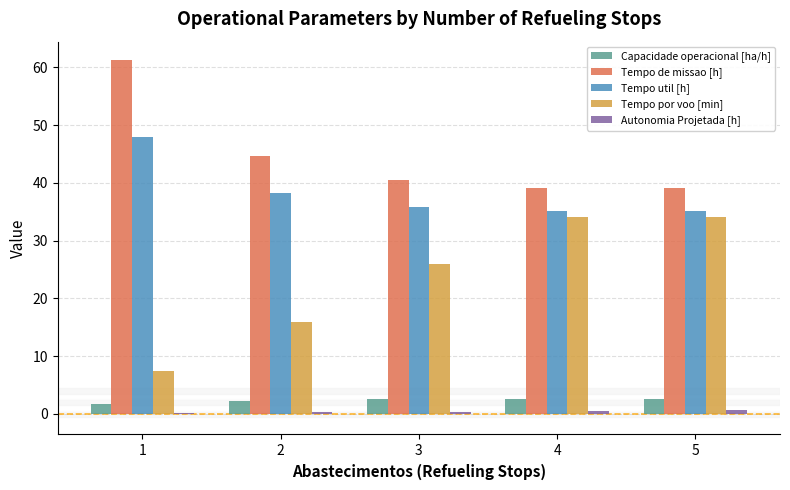

What is the maximum value shown in the chart?

61.4